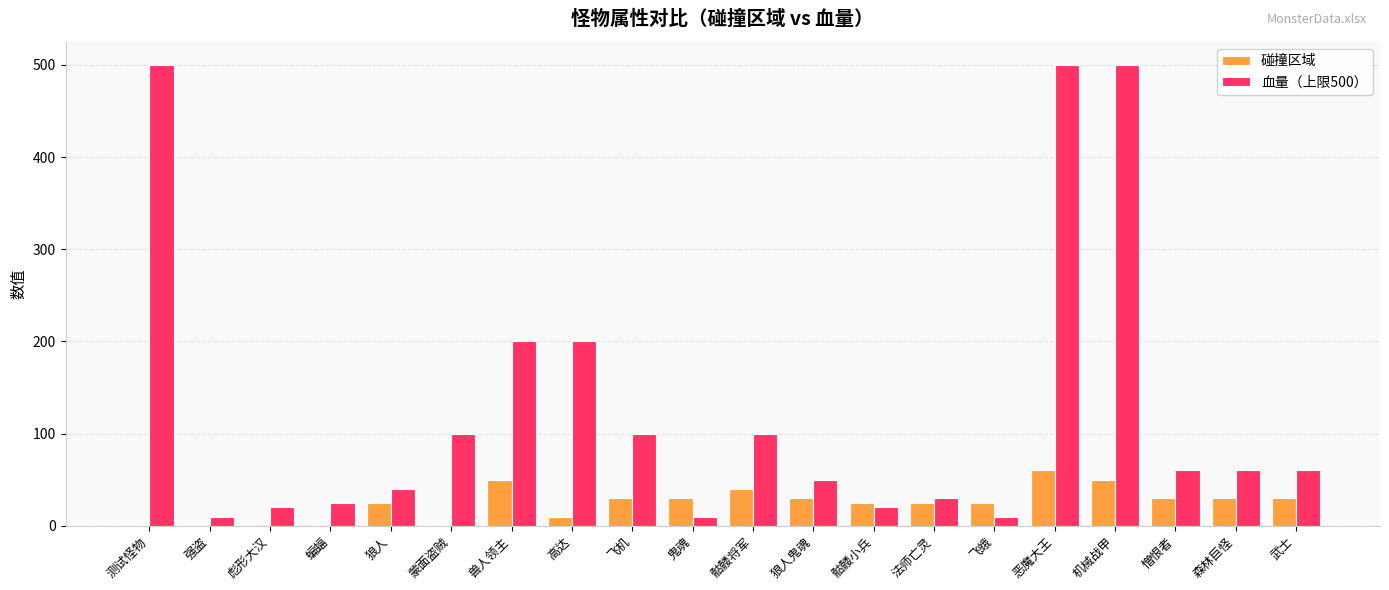

What is the total value across all series at 憎恨者?

90